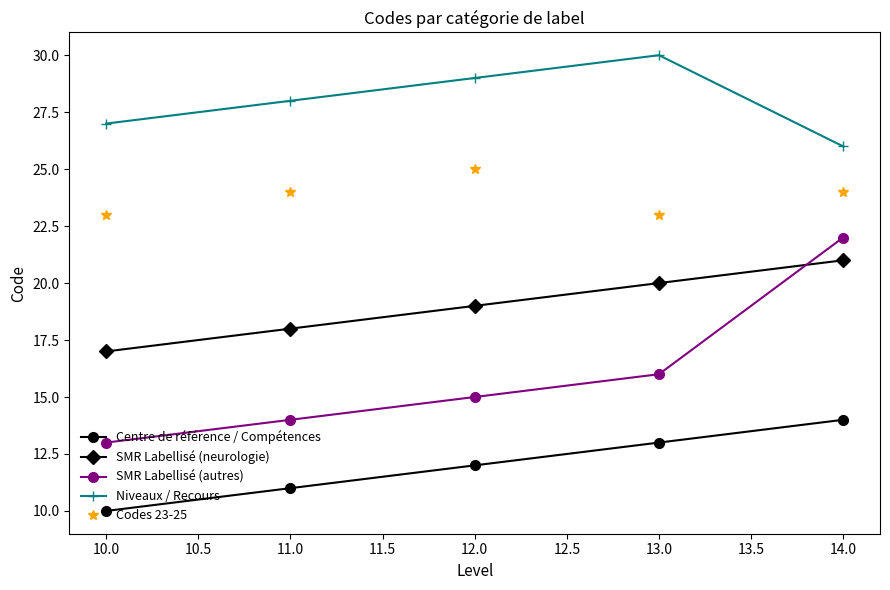

What is the difference between the maximum and minimum values in the SMR Labellisé (neurologie) series?

4